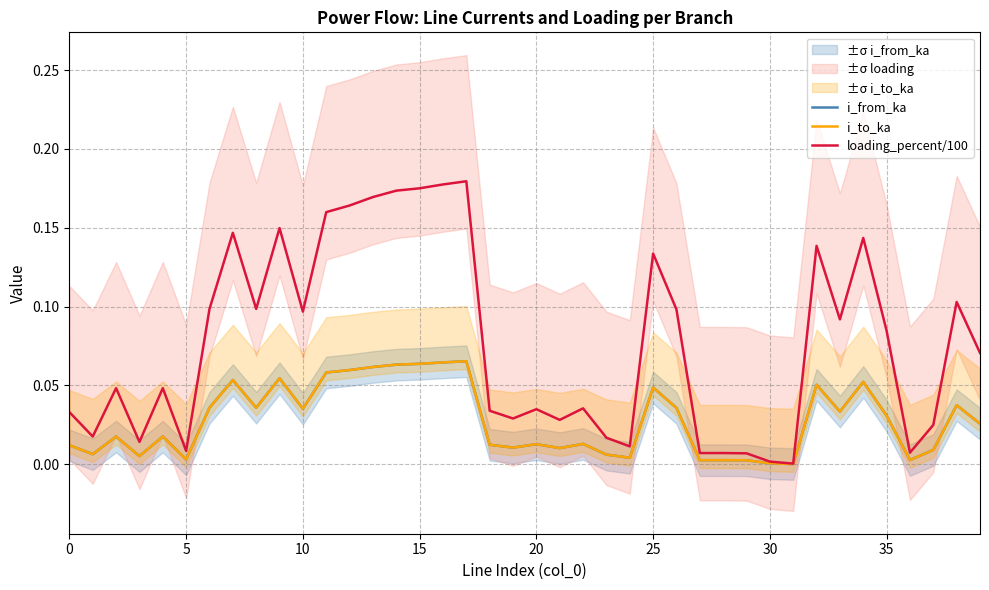

True or false: i_to_ka has more than 0 points higher than both neighbors.

True